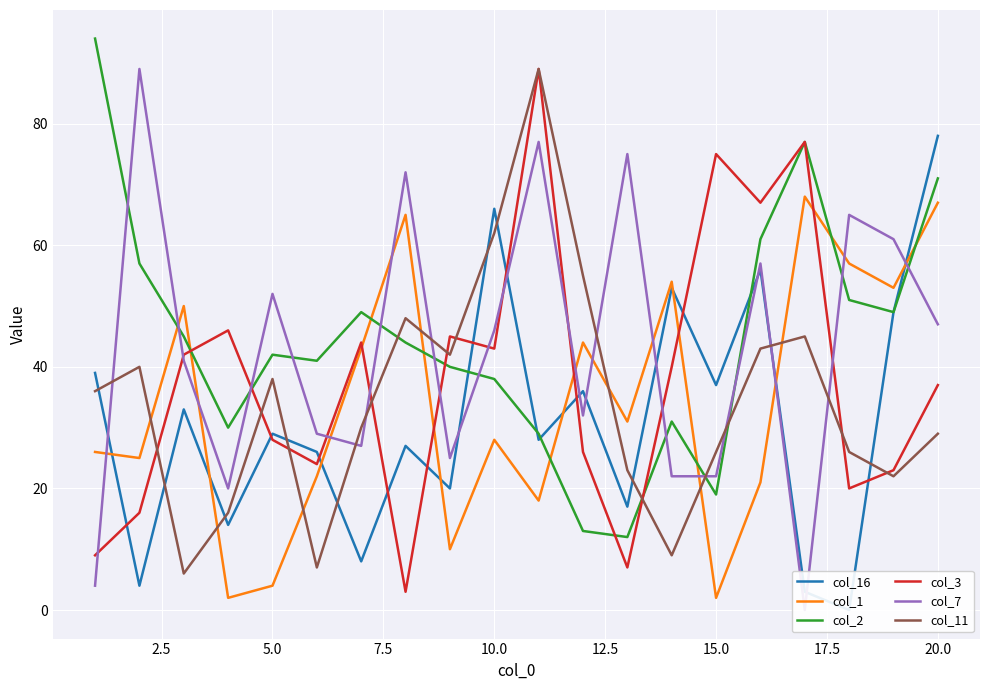

After their last crossing, which series has the higher values: col_1 or col_7?

col_1